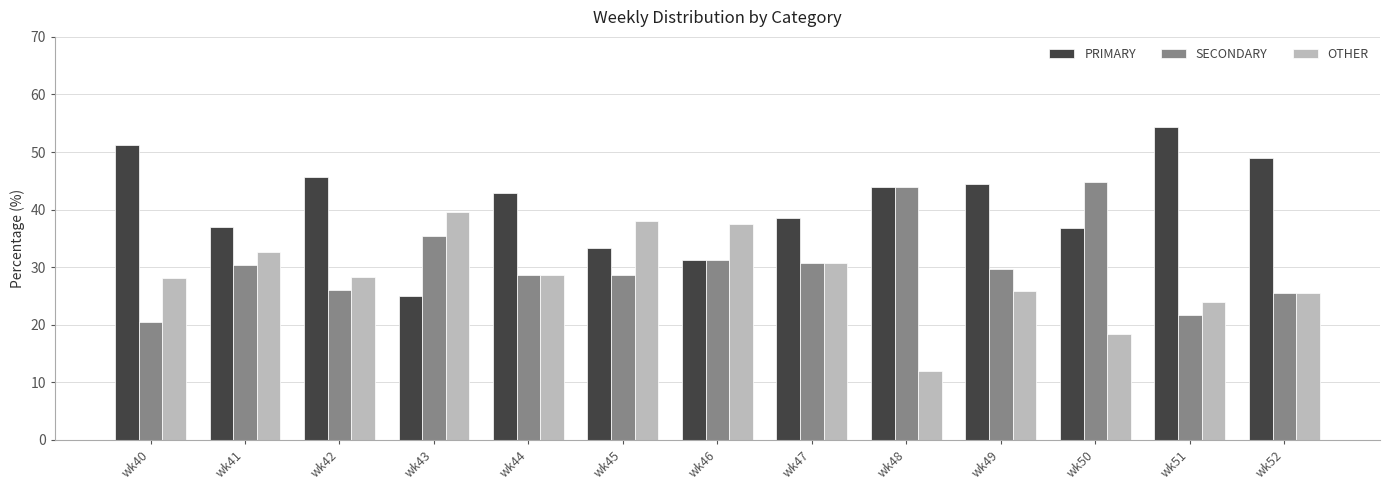

True or false: SECONDARY has a value of 27.2 at wk48.

False